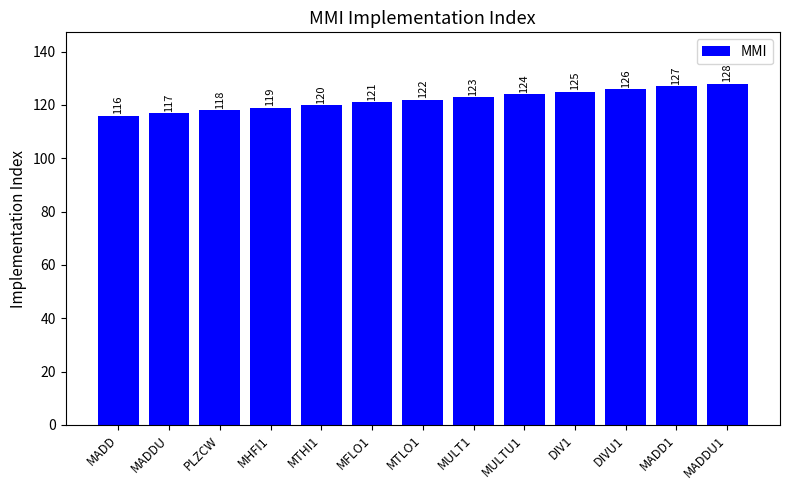

What is the approximate value at MADD1, to the nearest 10?

130